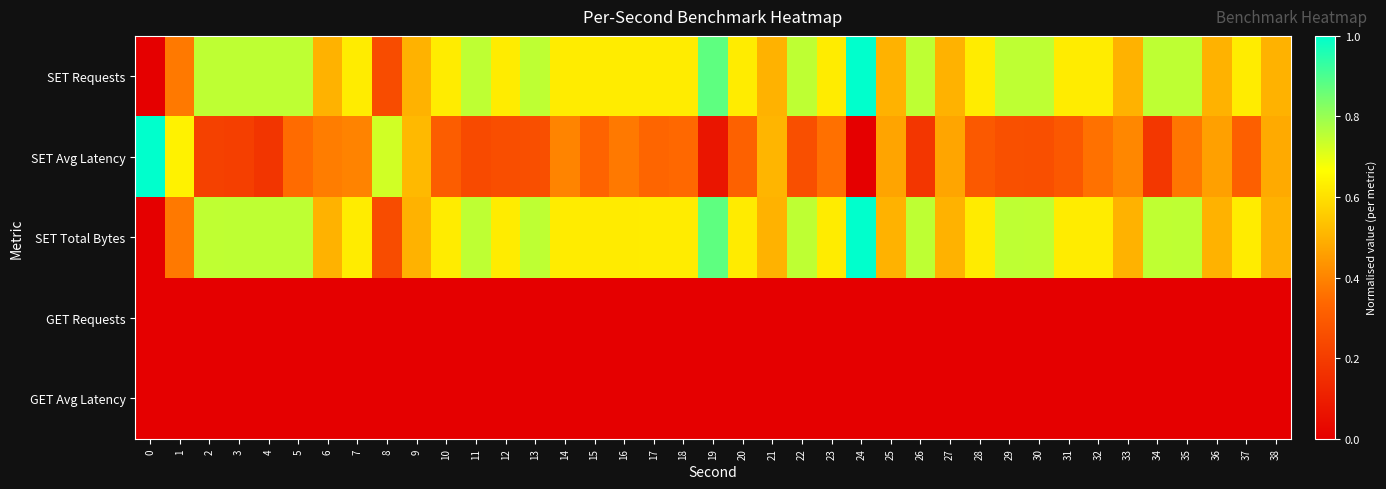

Reading left to right, what are all the values shown in this chart?

SET Requests: 0=0.0	1=0.4	2=0.8	3=0.8	4=0.8	5=0.8	6=0.5	7=0.6	8=0.2	9=0.5	10=0.6	11=0.8	12=0.6	13=0.8	14=0.6	15=0.6	16=0.6	17=0.6	18=0.6	19=0.9	20=0.6	21=0.5	22=0.8	23=0.6	24=1.0	25=0.5	26=0.8	27=0.5	28=0.6	29=0.8	30=0.8	31=0.6	32=0.6	33=0.5	34=0.8	35=0.8	36=0.5	37=0.6	38=0.5
SET Avg Latency: 0=1.0	1=0.6	2=0.2	3=0.2	4=0.2	5=0.3	6=0.4	7=0.4	8=0.7	9=0.5	10=0.3	11=0.2	12=0.3	13=0.3	14=0.4	15=0.3	16=0.4	17=0.3	18=0.3	19=0.1	20=0.3	21=0.5	22=0.3	23=0.4	24=0.0	25=0.5	26=0.2	27=0.5	28=0.3	29=0.3	30=0.3	31=0.3	32=0.4	33=0.4	34=0.2	35=0.4	36=0.5	37=0.3	38=0.5
SET Total Bytes: 0=0.0	1=0.4	2=0.7	3=0.8	4=0.8	5=0.8	6=0.5	7=0.6	8=0.3	9=0.5	10=0.6	11=0.8	12=0.6	13=0.8	14=0.6	15=0.6	16=0.6	17=0.6	18=0.6	19=0.9	20=0.6	21=0.5	22=0.8	23=0.6	24=1.0	25=0.5	26=0.8	27=0.5	28=0.6	29=0.8	30=0.7	31=0.6	32=0.6	33=0.5	34=0.7	35=0.8	36=0.5	37=0.6	38=0.5
GET Requests: 0=0.0	1=0.0	2=0.0	3=0.0	4=0.0	5=0.0	6=0.0	7=0.0	8=0.0	9=0.0	10=0.0	11=0.0	12=0.0	13=0.0	14=0.0	15=0.0	16=0.0	17=0.0	18=0.0	19=0.0	20=0.0	21=0.0	22=0.0	23=0.0	24=0.0	25=0.0	26=0.0	27=0.0	28=0.0	29=0.0	30=0.0	31=0.0	32=0.0	33=0.0	34=0.0	35=0.0	36=0.0	37=0.0	38=0.0
GET Avg Latency: 0=0.0	1=0.0	2=0.0	3=0.0	4=0.0	5=0.0	6=0.0	7=0.0	8=0.0	9=0.0	10=0.0	11=0.0	12=0.0	13=0.0	14=0.0	15=0.0	16=0.0	17=0.0	18=0.0	19=0.0	20=0.0	21=0.0	22=0.0	23=0.0	24=0.0	25=0.0	26=0.0	27=0.0	28=0.0	29=0.0	30=0.0	31=0.0	32=0.0	33=0.0	34=0.0	35=0.0	36=0.0	37=0.0	38=0.0